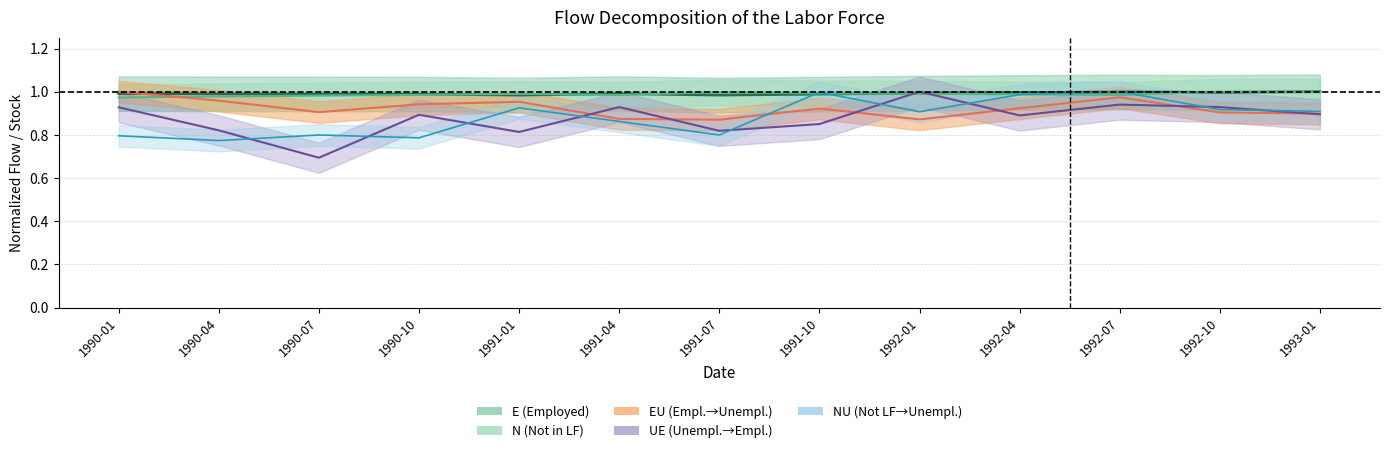

Rank the categories by N value from highest to lowest.

1992-10, 1993-01, 1991-07, 1991-10, 1992-01, 1991-01, 1992-04, 1990-10, 1992-07, 1991-04, 1990-07, 1990-04, 1990-01